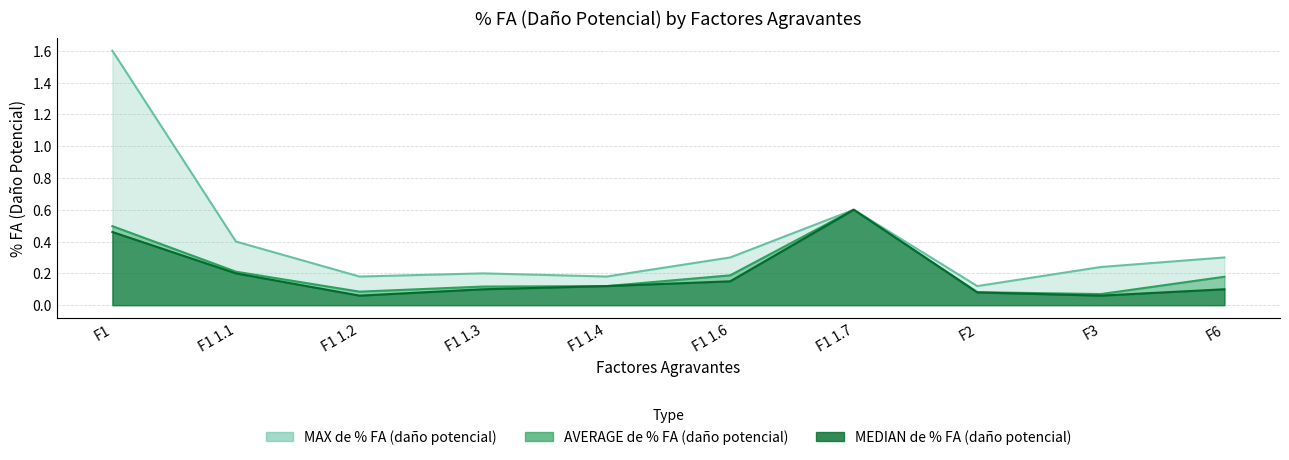

Does the chart display data point markers on the line(s)?

No